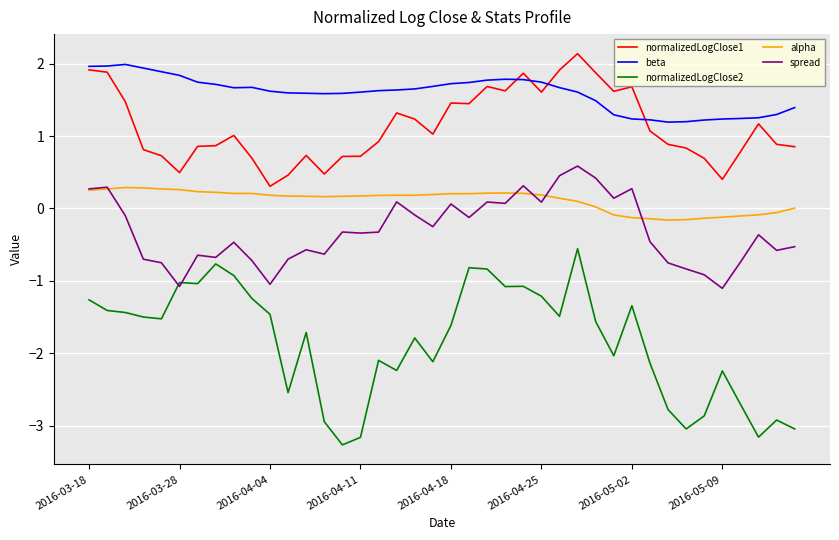

Which series has the largest total across all categories?

beta